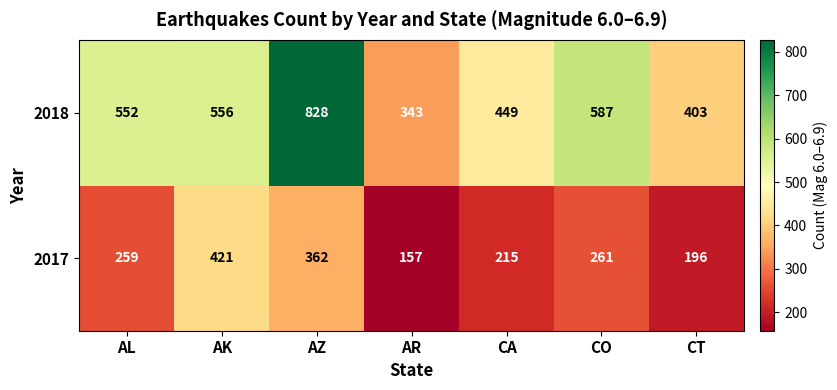

The value of 2017 at CT is 196. True or false?

True